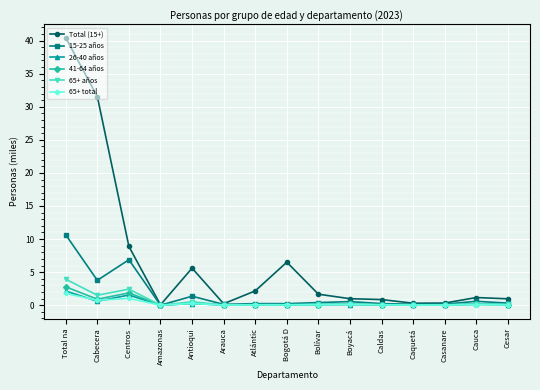

Which series has the largest total across all categories?

Total (15+)